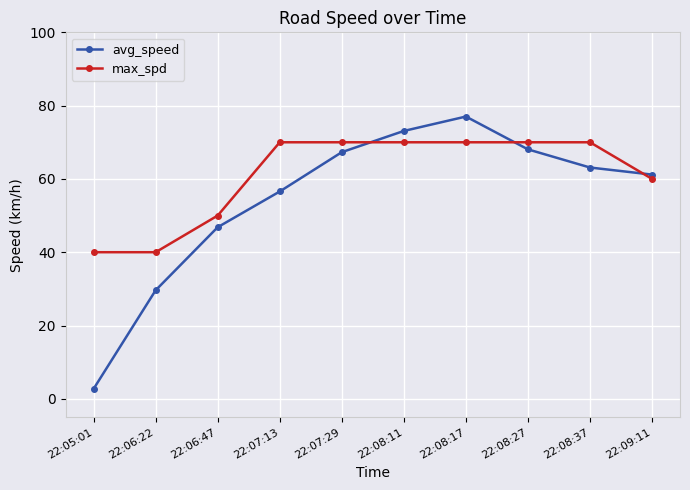

True or false: max_spd has a value of 23.9 at 22:05:01.

False